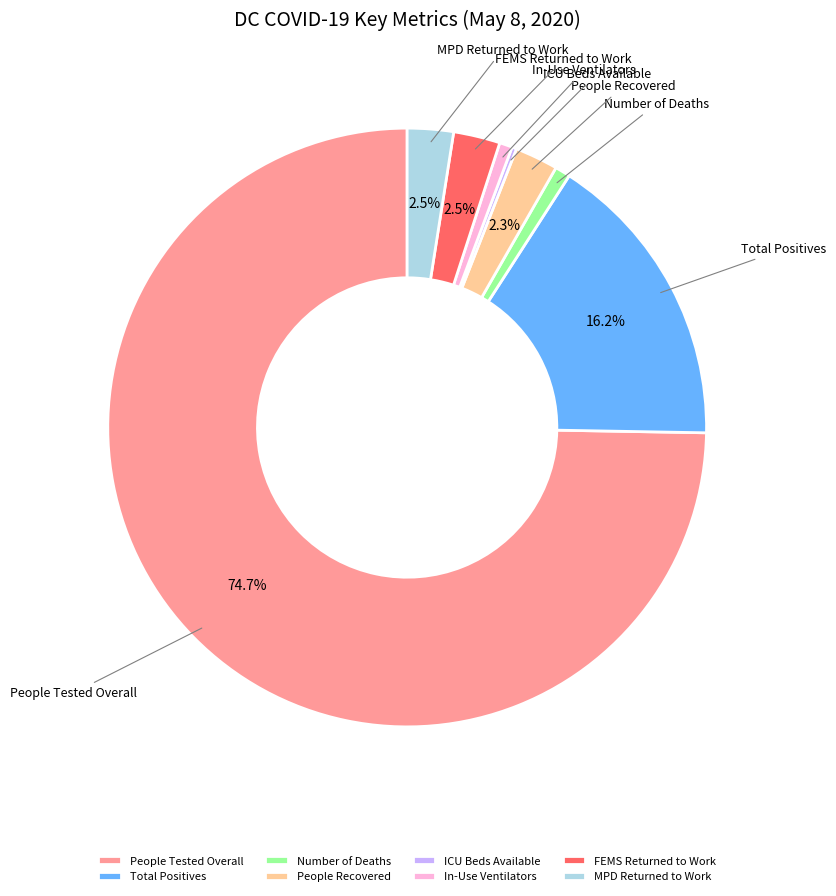

Between People Tested Overall and People Recovered, which is larger?

People Tested Overall